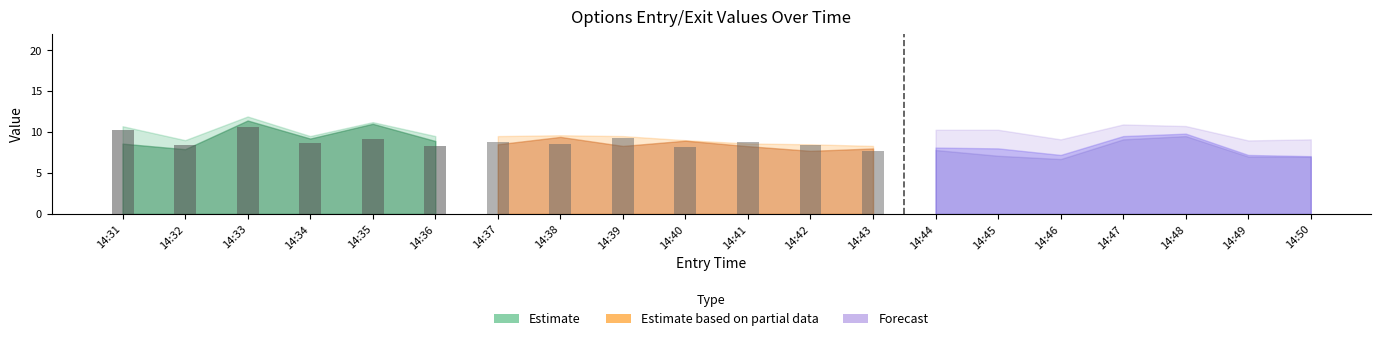

At which label does high reach its minimum?

14:50